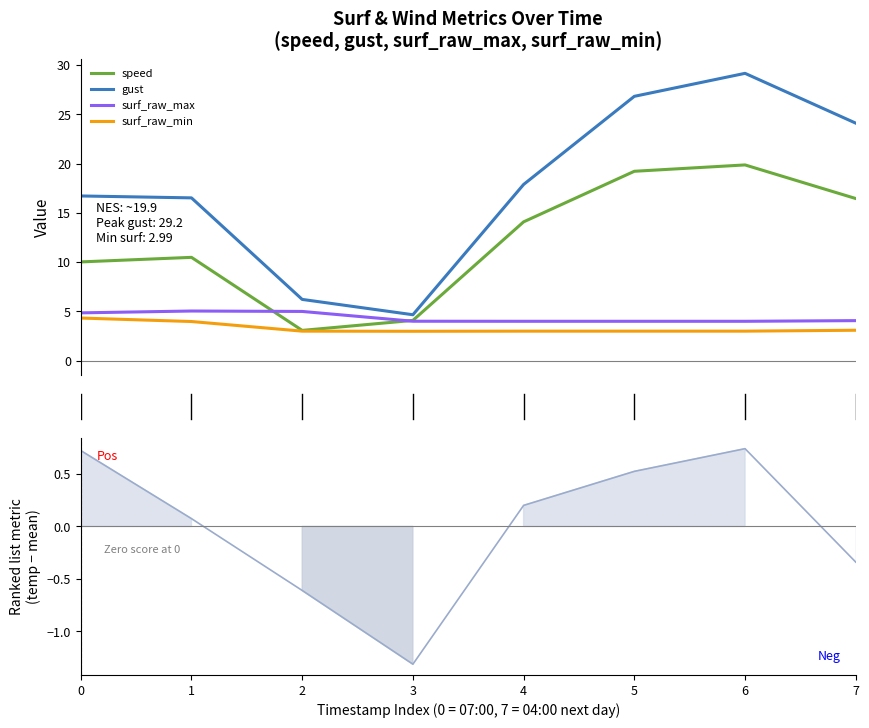

How many interior local valleys does the temperature series have?

1